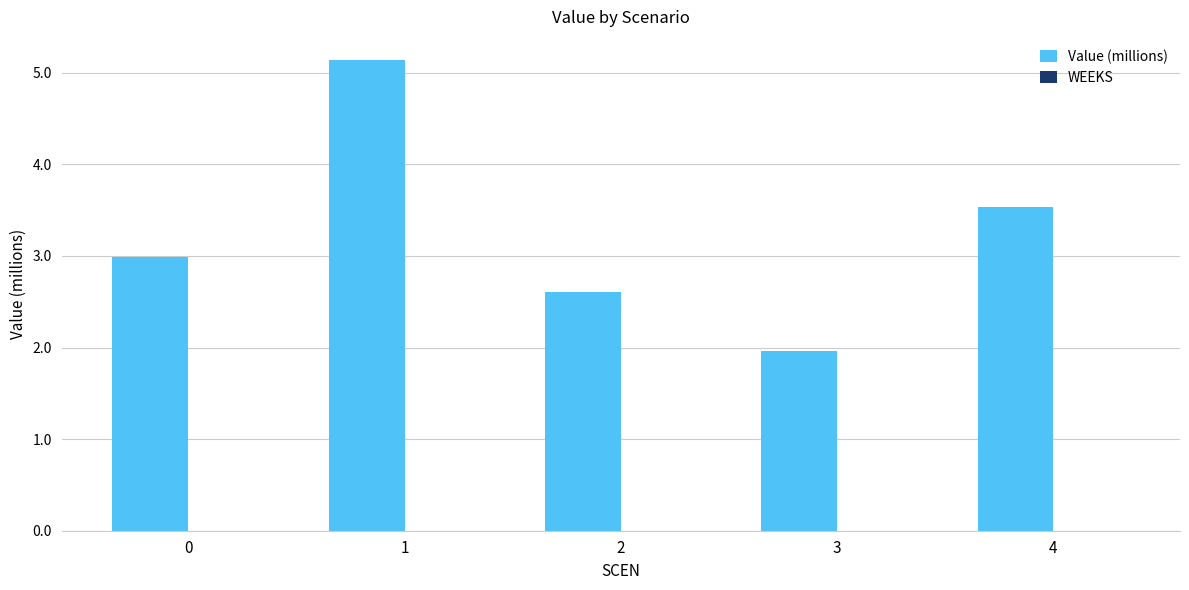

What is the change in value from 3 to 4?

+1.6